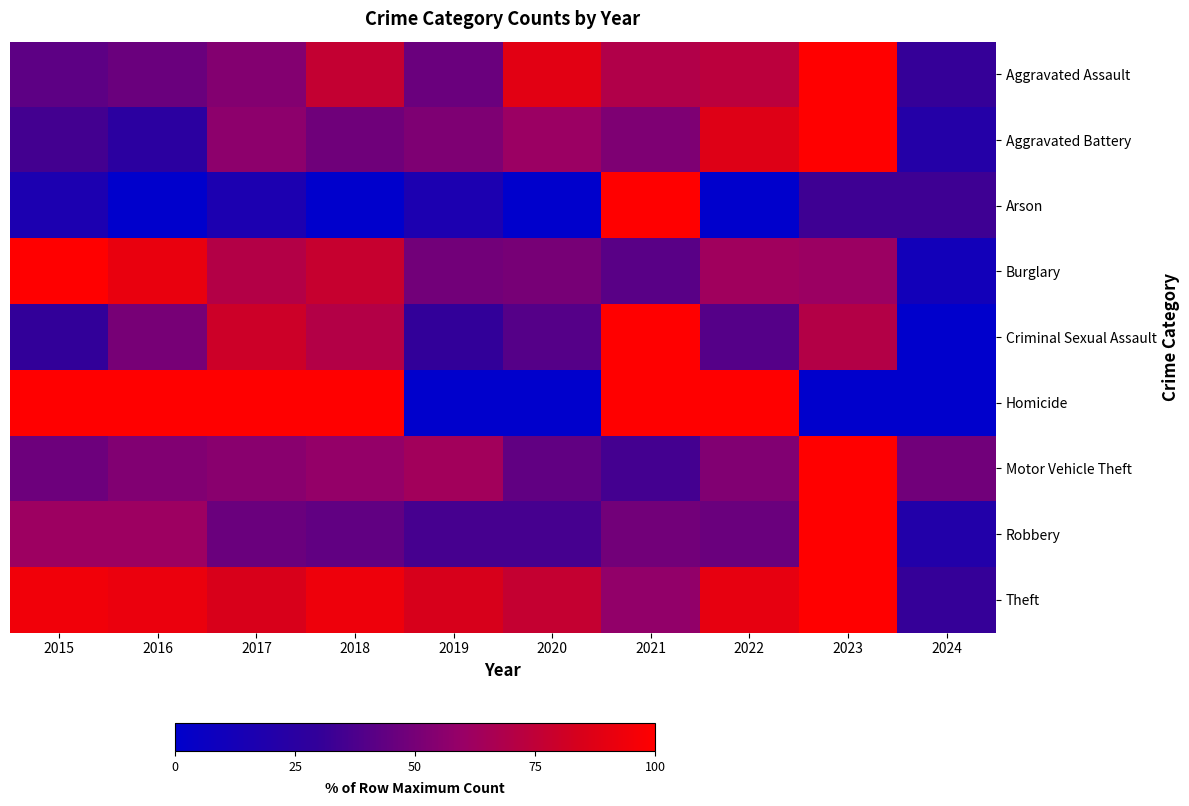

Rank the series by their maximum value, from highest to lowest.

Aggravated Assault, Aggravated Battery, Arson, Burglary, Criminal Sexual Assault, Homicide, Motor Vehicle Theft, Robbery, Theft